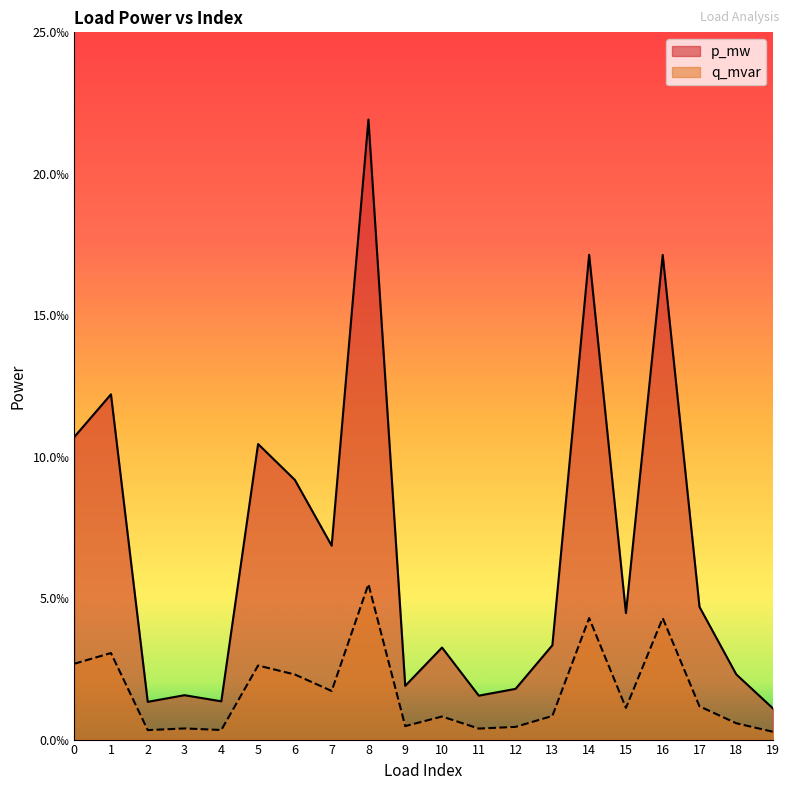

What are all the series names shown in the legend?

p_mw, q_mvar